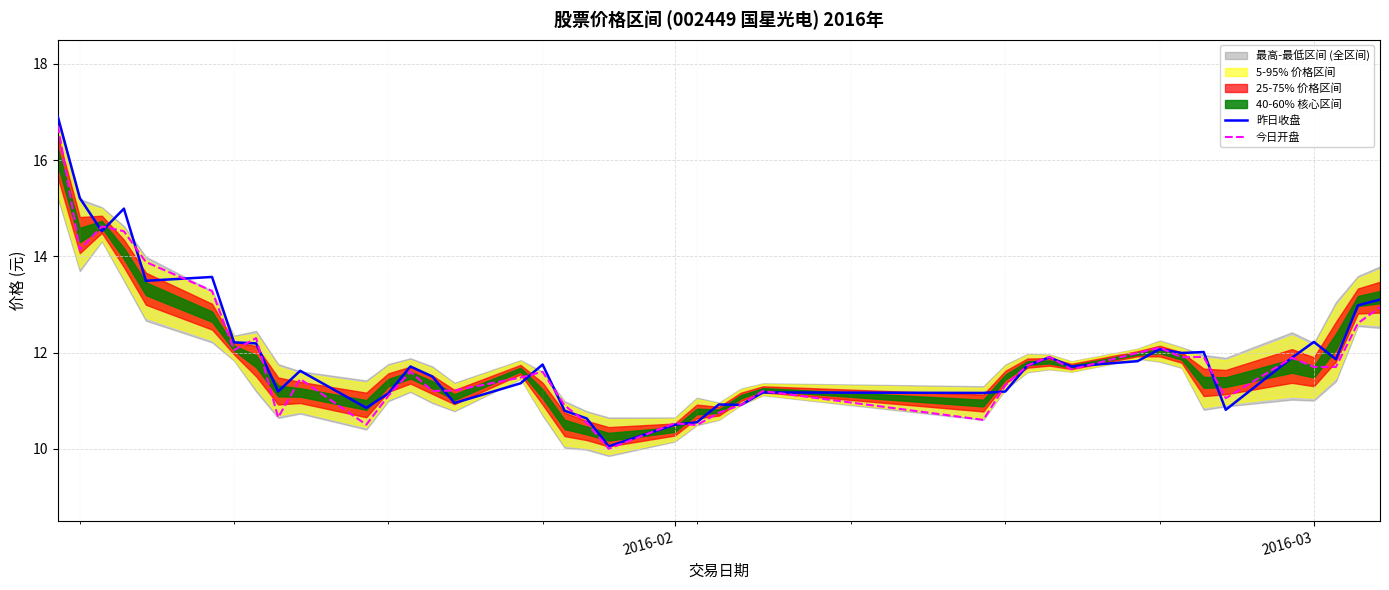

Reading left to right, extract all data points from this chart.

昨日收盘: 16.9	15.2	14.5	15.0	13.5	13.6	12.2	12.2	11.2	11.6	10.8	11.2	11.7	11.5	10.9	11.4	11.8	10.8	10.6	10.1	10.5	10.6	10.9	10.9	11.2	11.2	11.2	11.7	11.9	11.7	11.8	12.1	12.0	12.0	10.8	11.9	12.2	11.9	13.0	13.1
今日开盘: 16.7	14.1	14.6	14.5	13.9	13.3	12.1	12.3	10.7	11.4	10.5	11.1	11.6	11.2	11.2	11.5	11.6	10.9	10.5	10.0	10.5	10.5	10.8	10.9	11.2	10.6	11.3	11.7	11.9	11.7	12.0	12.1	11.9	11.9	11.1	11.9	11.7	11.7	12.6	12.9